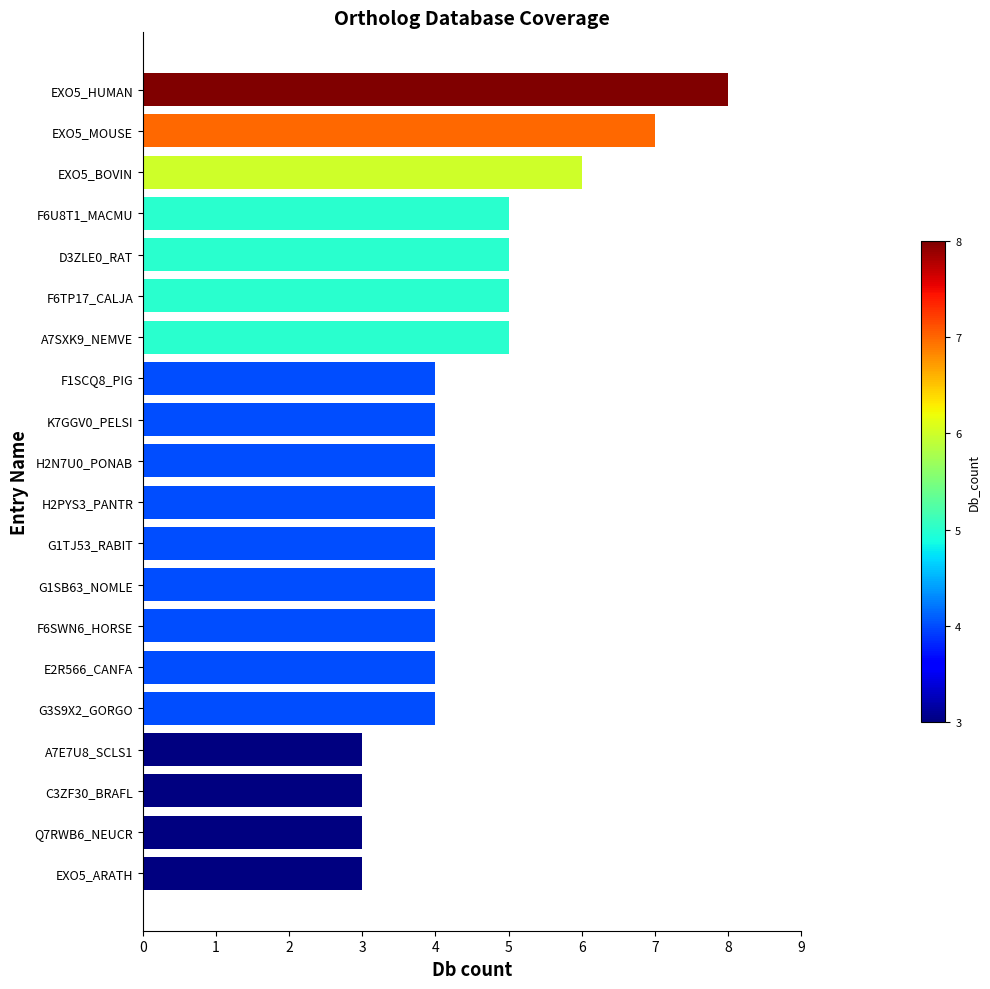

Which category has the highest value across all series?

EXO5_HUMAN